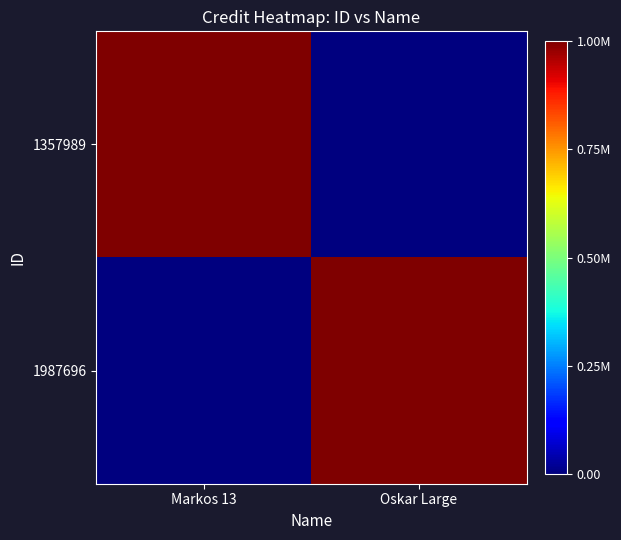

How many categories are shown in the chart?

2